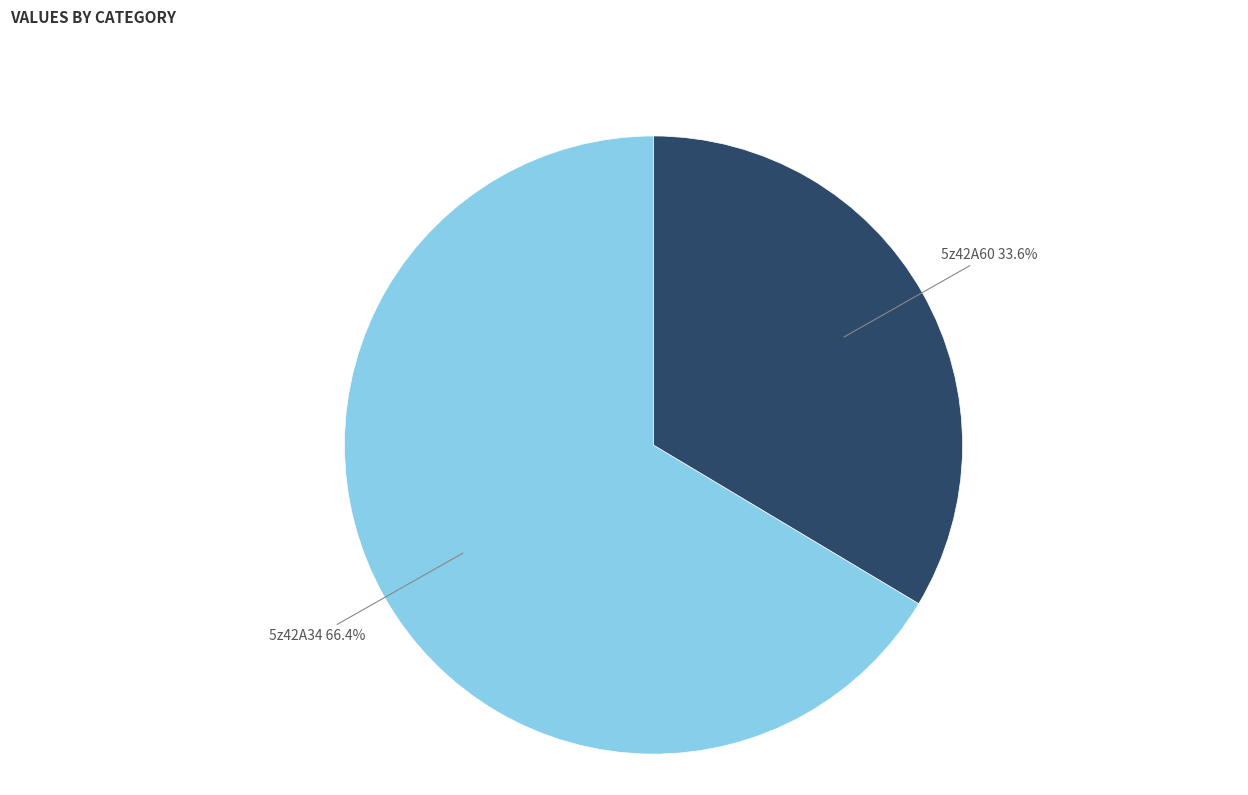

What is the smallest slice in the pie chart?

5z42A60